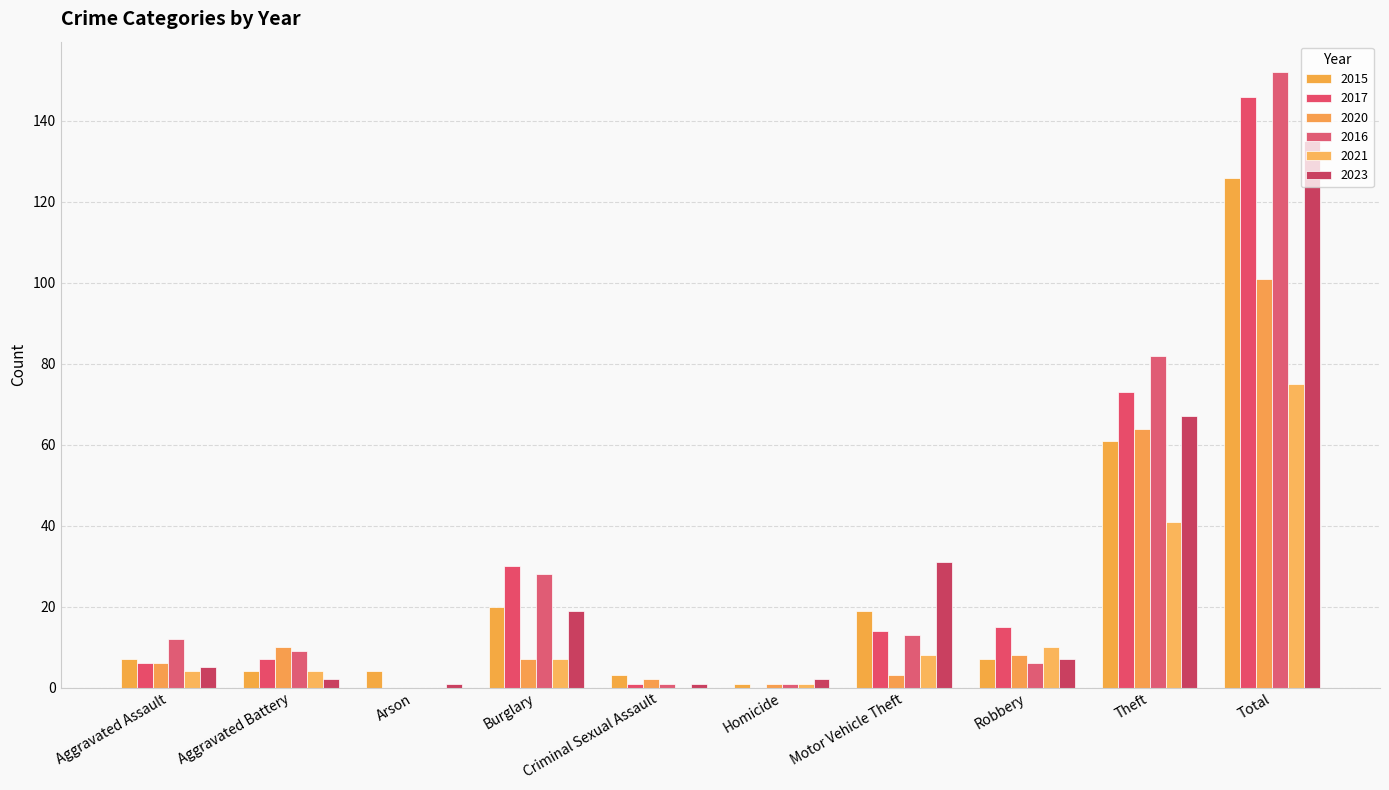

Which series has the largest range (max minus min)?

2016